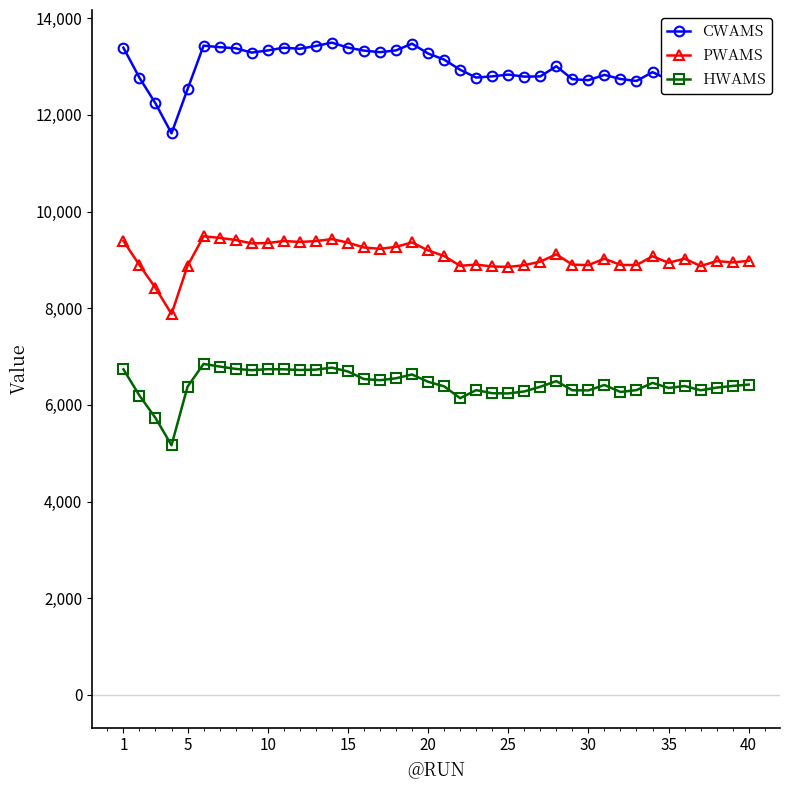

Which series has the largest range (max minus min)?

CWAMS